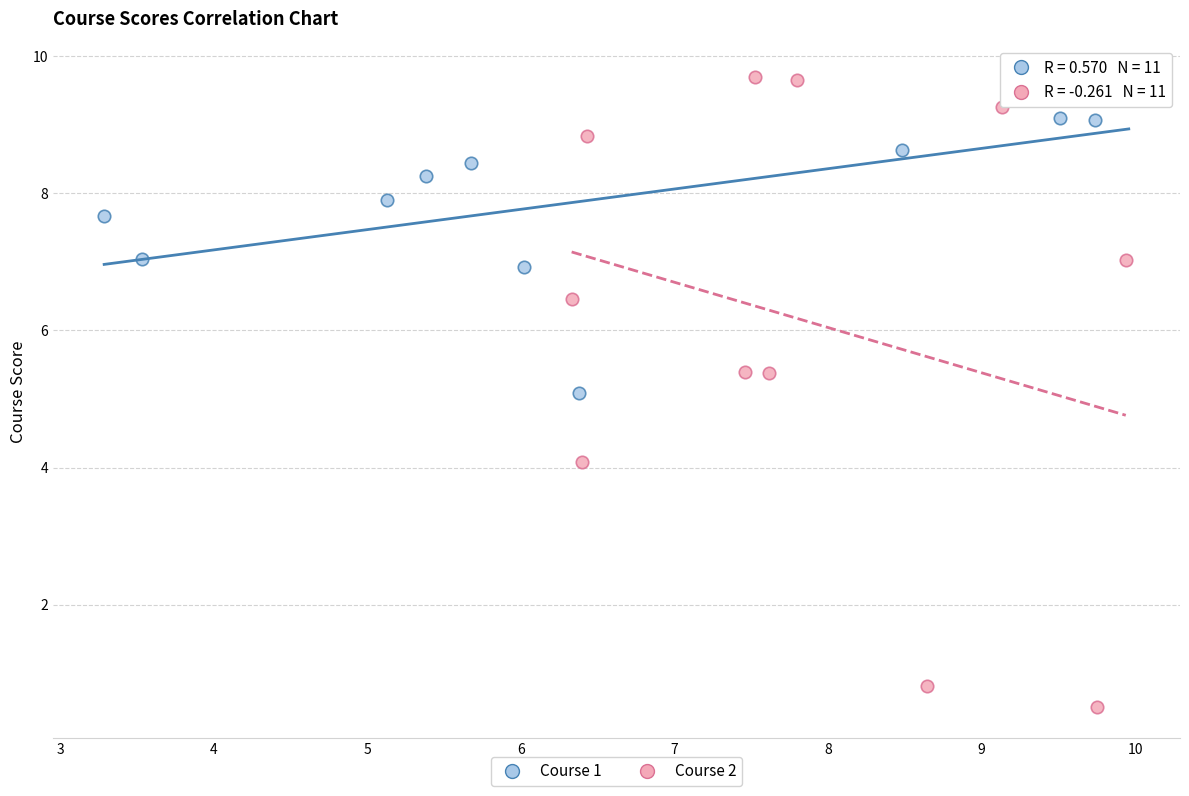

Which series has the widest spread of Y values?

Course 2